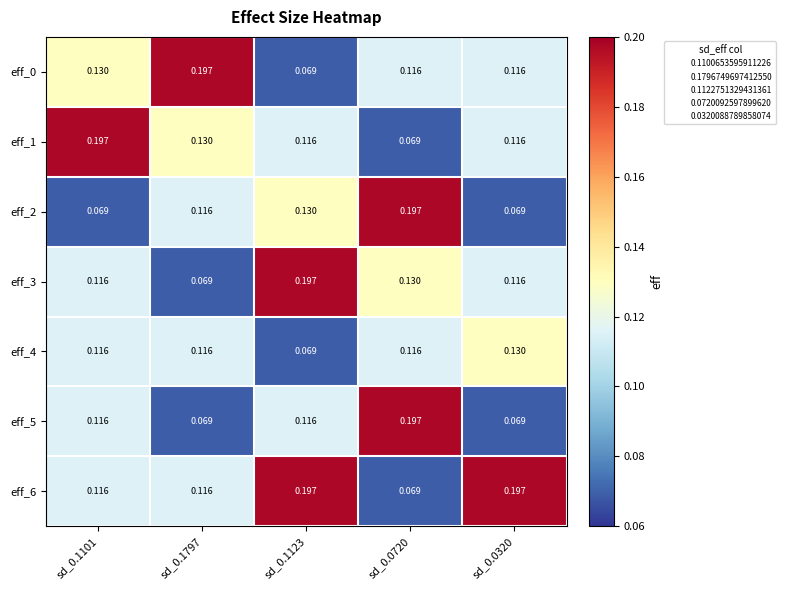

Is the value of eff_1 at sd_0.1797 greater than the value of eff_4 at sd_0.1101?

Yes